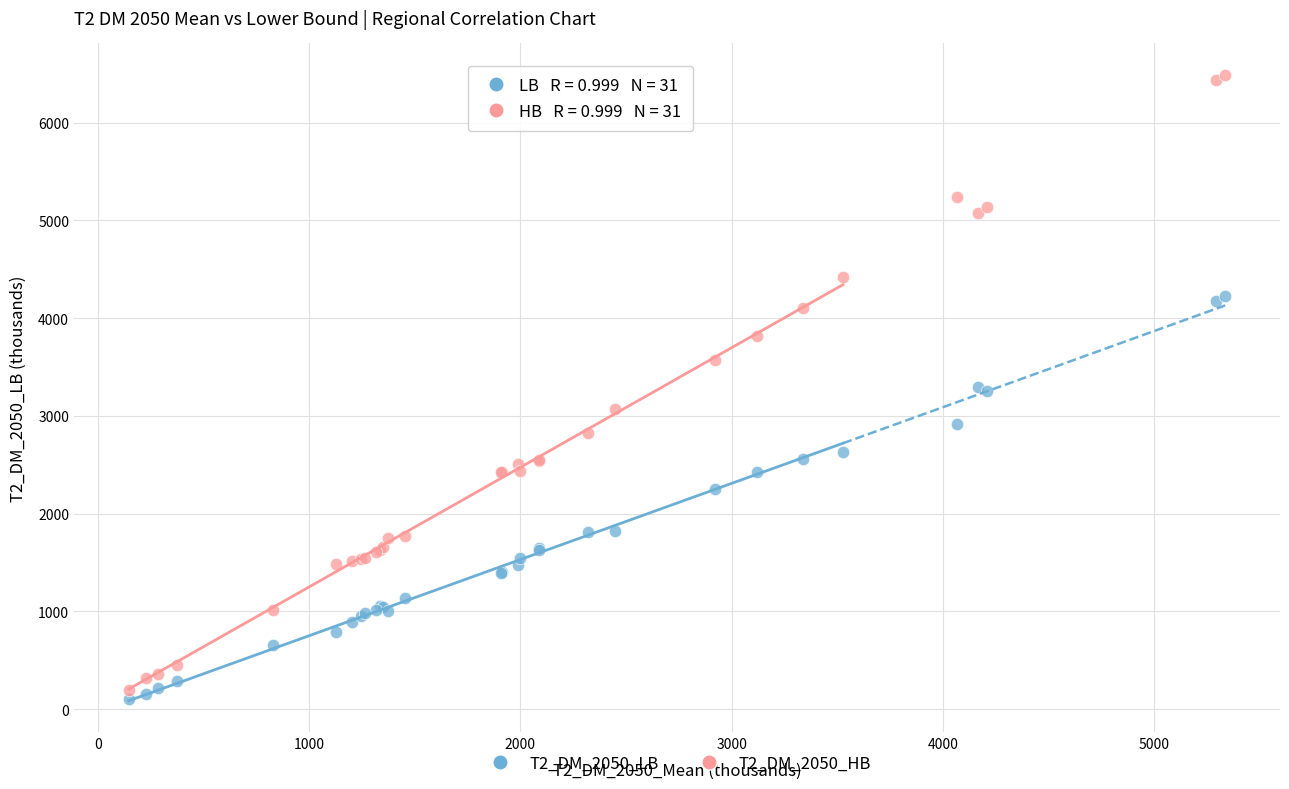

Which series has the widest spread of Y values?

T2_DM_2050_HB